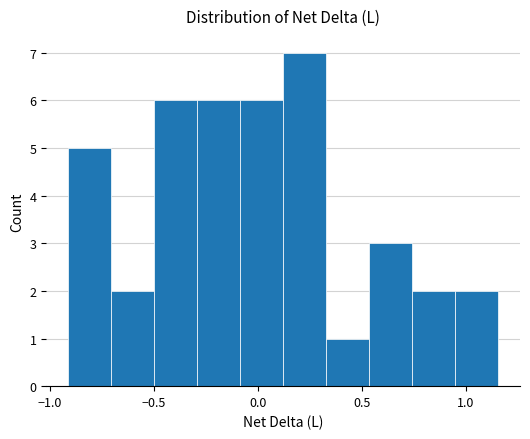

Over which range of the x-axis is the bar tallest?

0.10 to 0.35